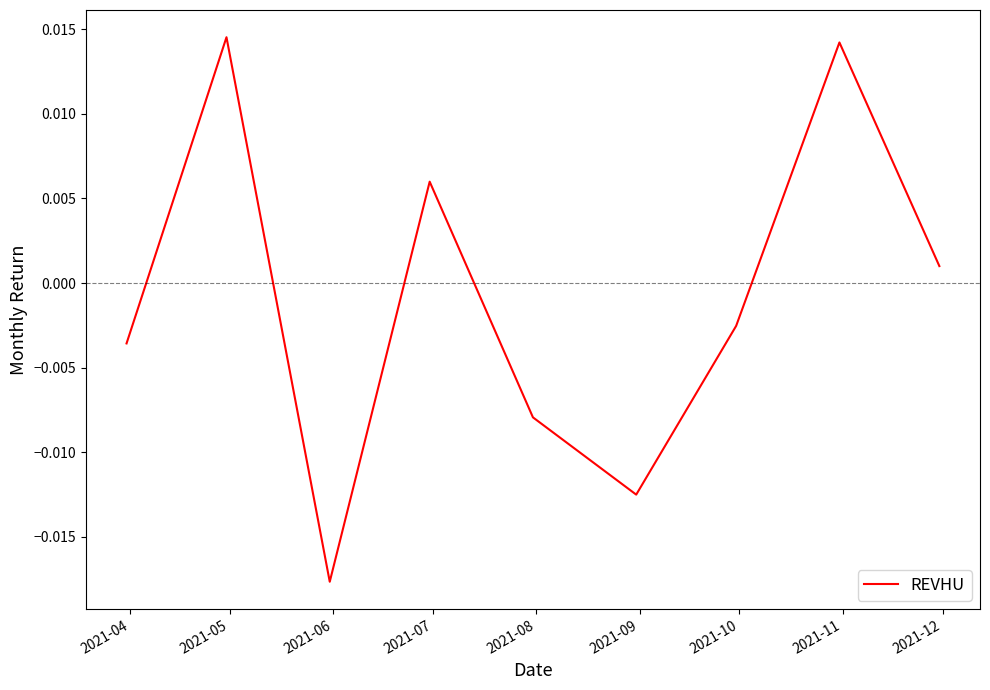

Does the chart display data point markers on the line(s)?

No